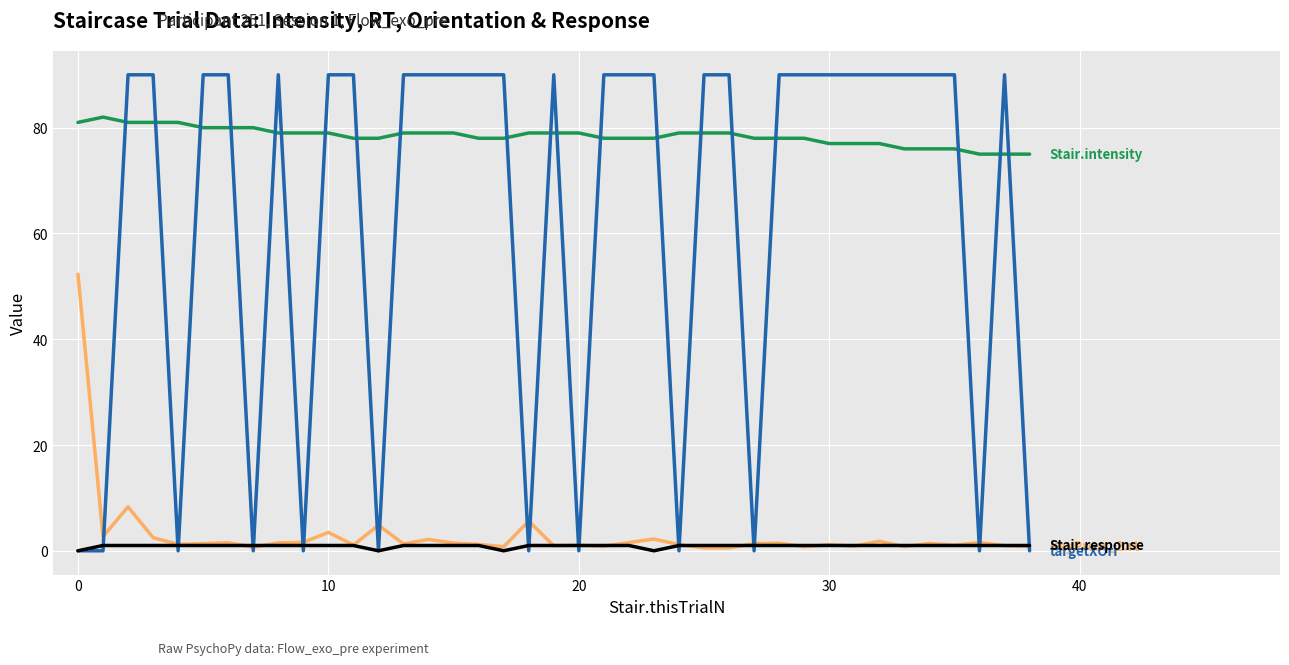

What is the greatest value displayed?

90.0